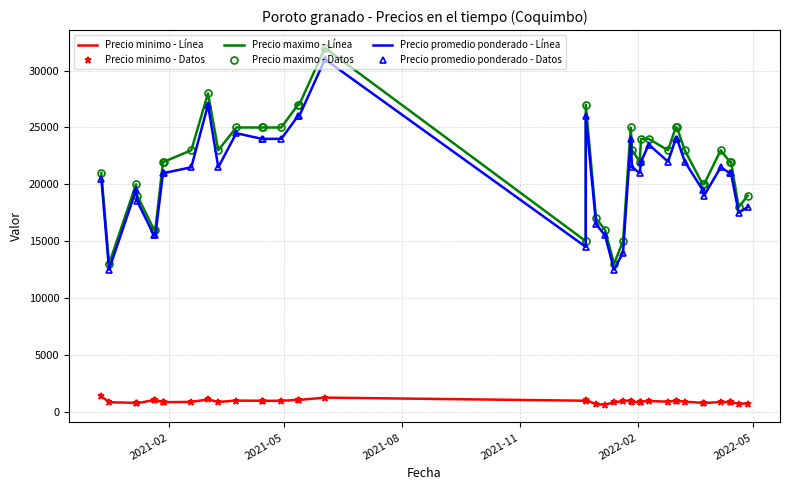

What is the difference between the maximum and minimum values in the Precio maximo - Datos series?

19000